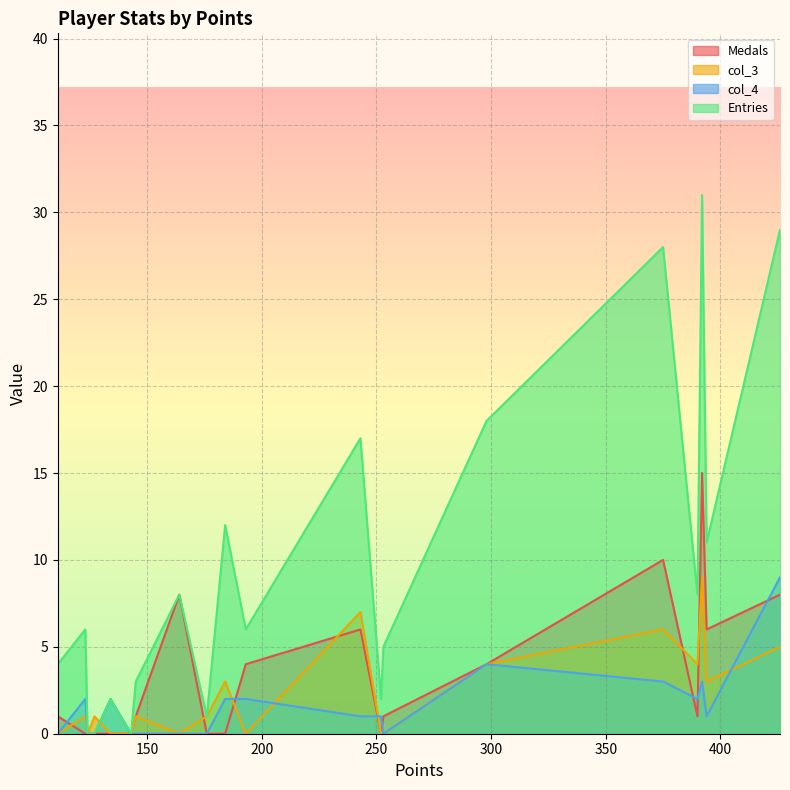

List the series in order of their peak value, highest first.

Entries, Medals, col_3, col_4